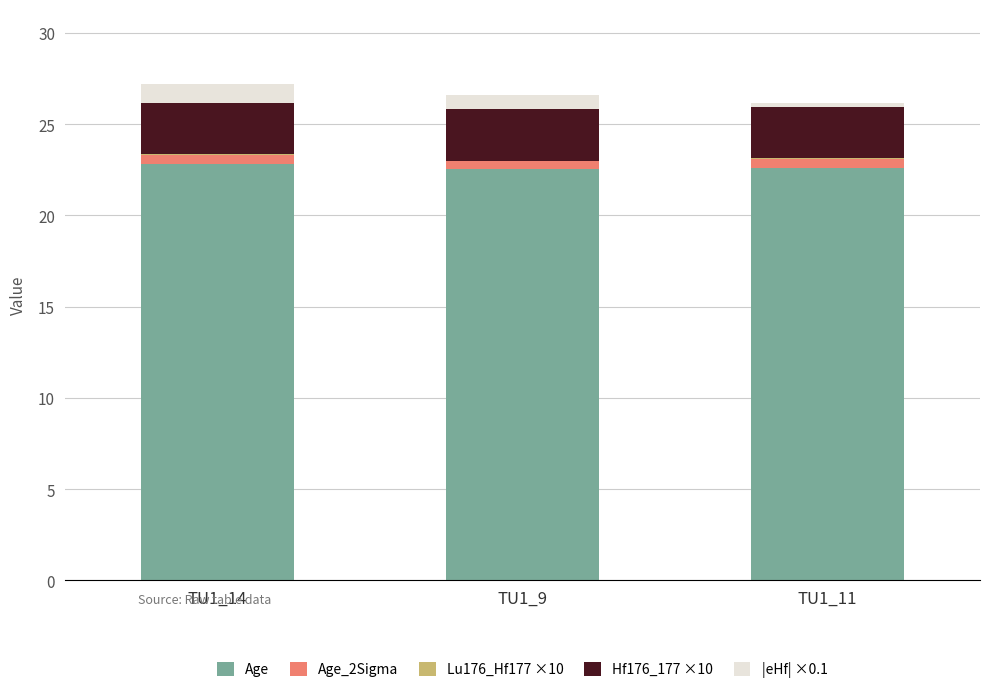

What is the highest value of the Age series?

22.8